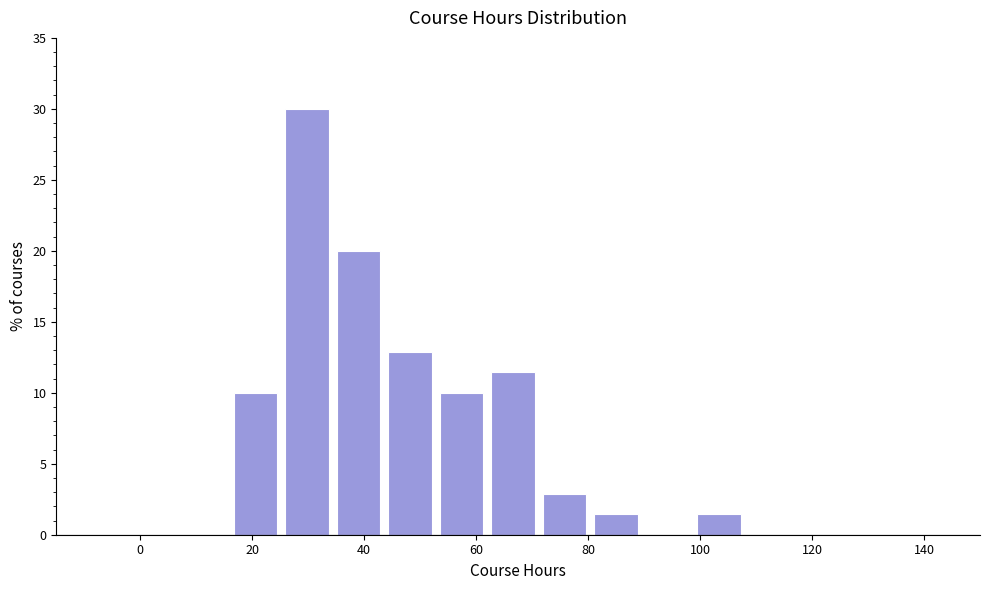

What is the height of the bar covering 43.6 to 52.8 on the x-axis? Neither the bar edges nor the heights are printed on the chart, so give them approximately, as read against the axes.

13.0